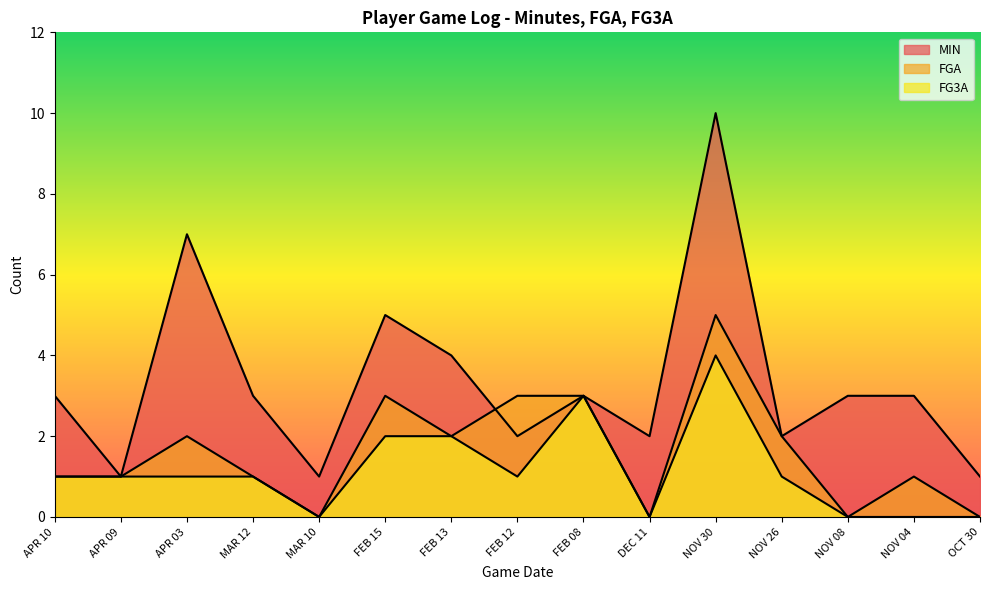

At which category does the chart reach its minimum across all series?

MAR 10